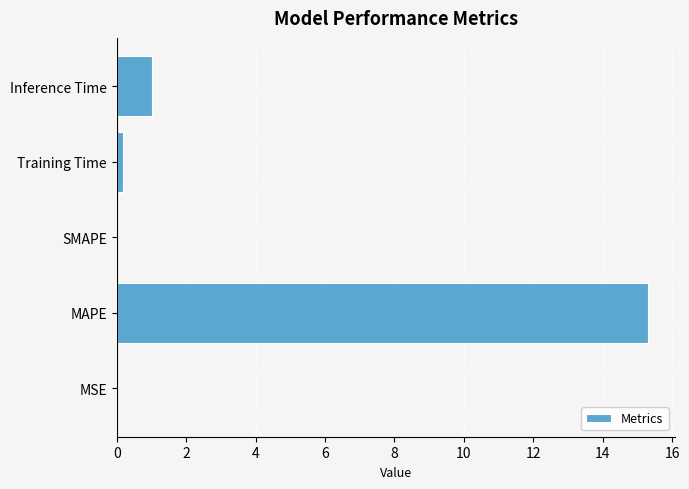

The value at SMAPE is 0.0. True or false?

True